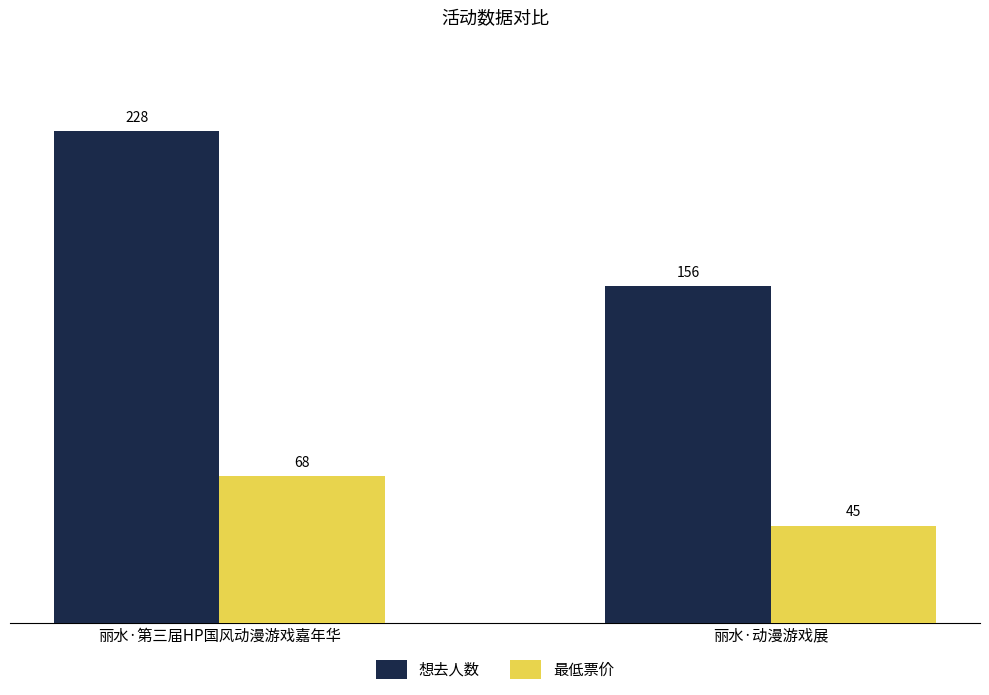

What is the maximum value for 想去人数?

228